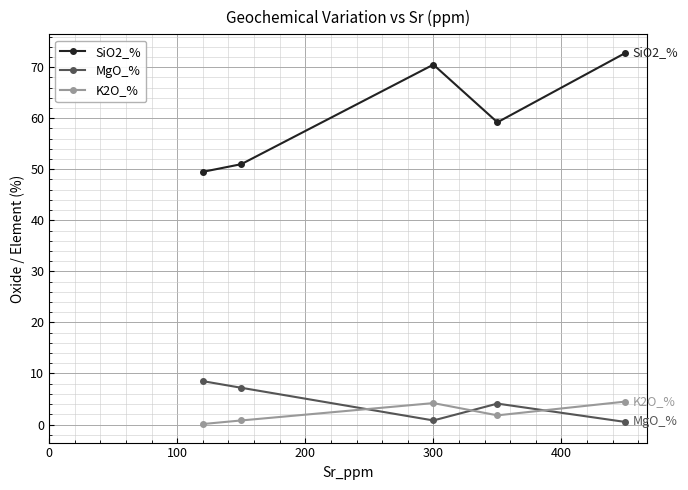

True or false: SiO2_% has more than 0 points higher than both neighbors.

True